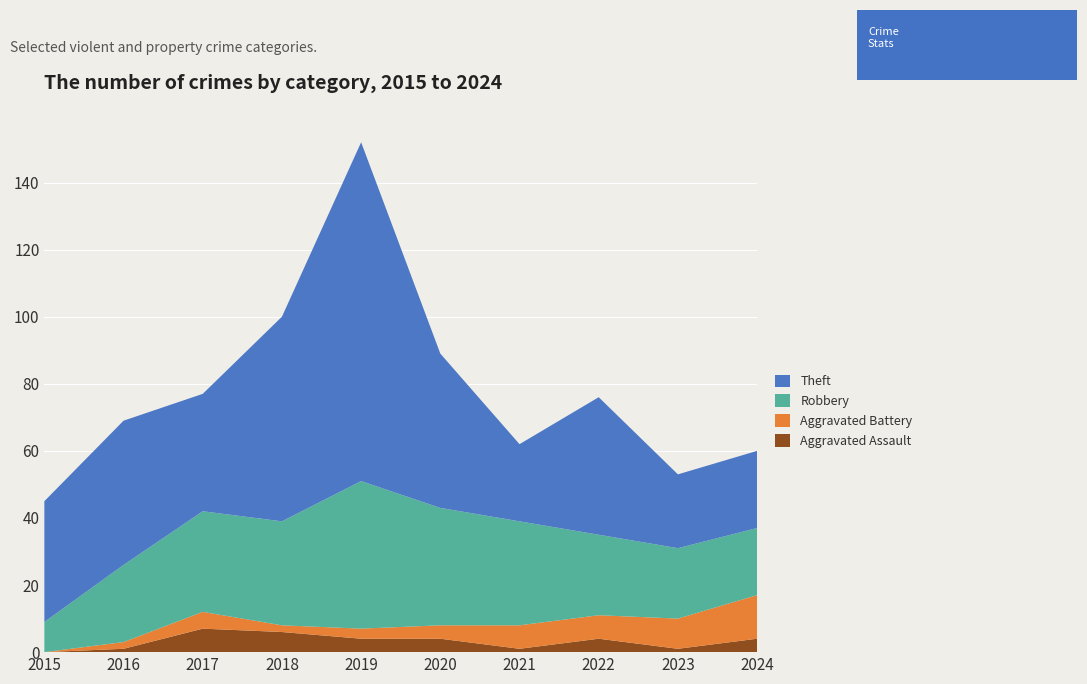

Reading right to left, what are all the values shown in this chart?

Aggravated Assault: 2024=4	2023=1	2022=4	2021=1	2020=4	2019=4	2018=6	2017=7	2016=1	2015=0
Aggravated Battery: 2024=13	2023=9	2022=7	2021=7	2020=4	2019=3	2018=2	2017=5	2016=2	2015=0
Robbery: 2024=20	2023=21	2022=24	2021=31	2020=35	2019=44	2018=31	2017=30	2016=23	2015=9
Theft: 2024=23	2023=22	2022=41	2021=23	2020=46	2019=101	2018=61	2017=35	2016=43	2015=36